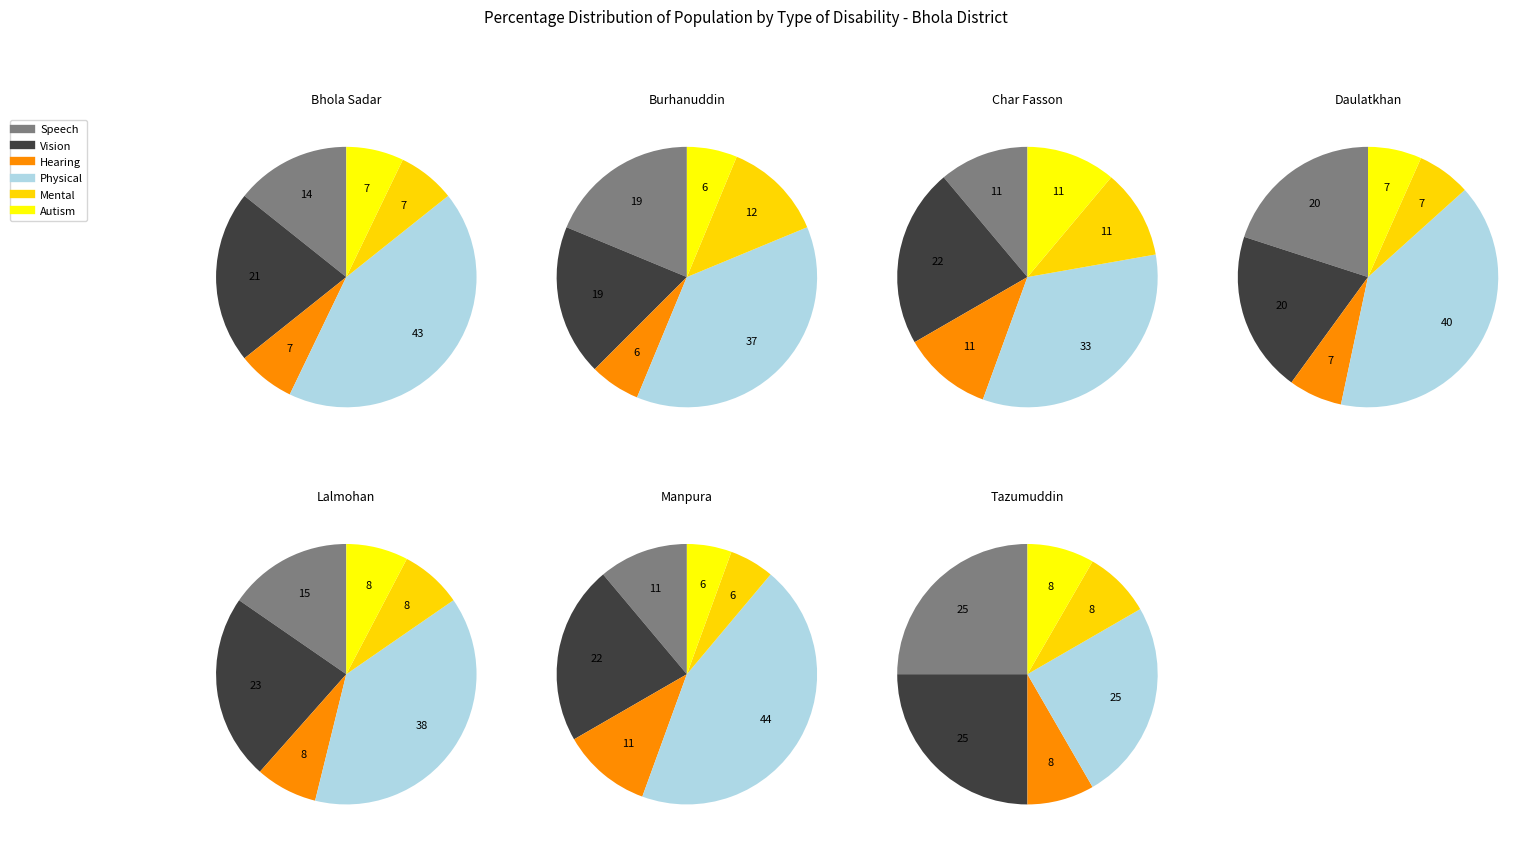

Is Manpura the majority of the pie?

No